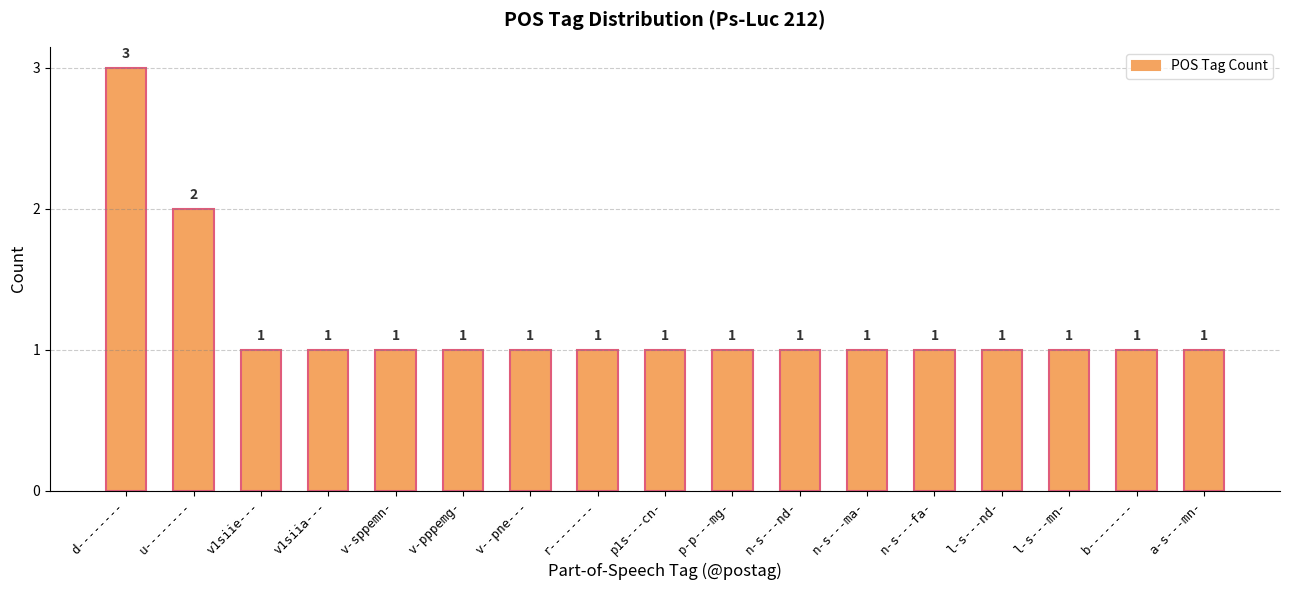

What is the maximum value shown in the chart?

3